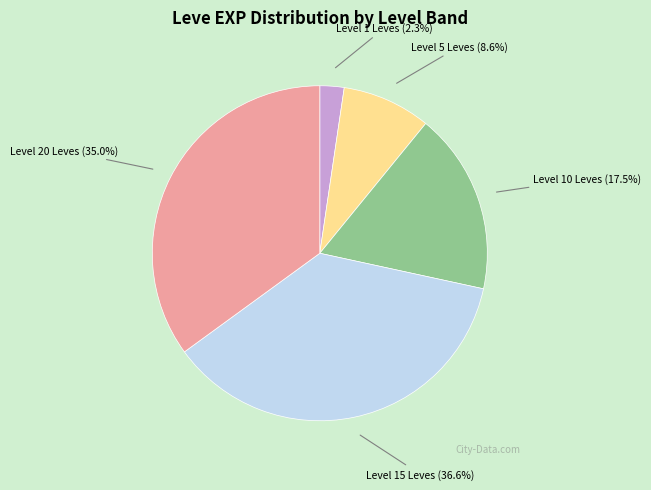

Is there any slice that represents more than half of the pie?

No